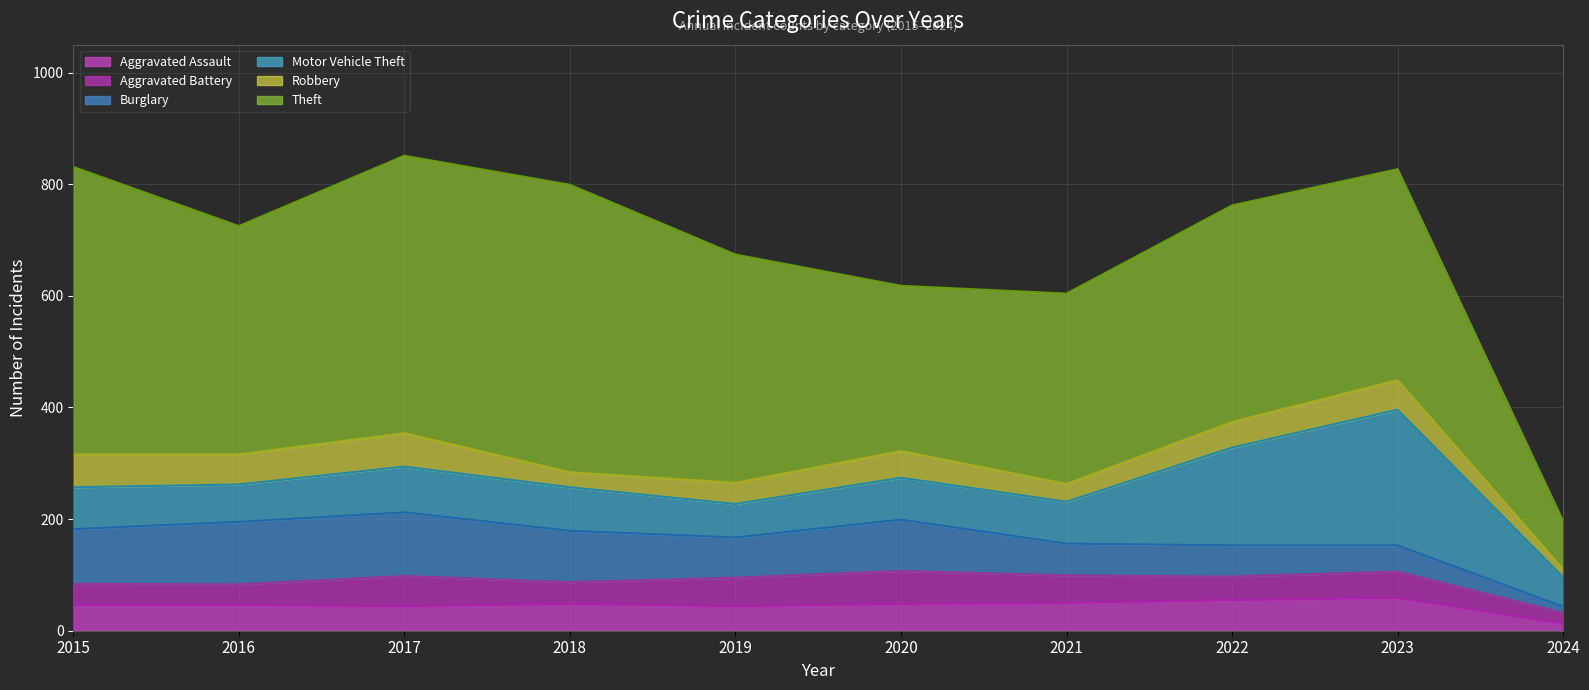

Rank the series at 2019 from lowest to highest value.

Robbery, Aggravated Assault, Aggravated Battery, Motor Vehicle Theft, Burglary, Theft